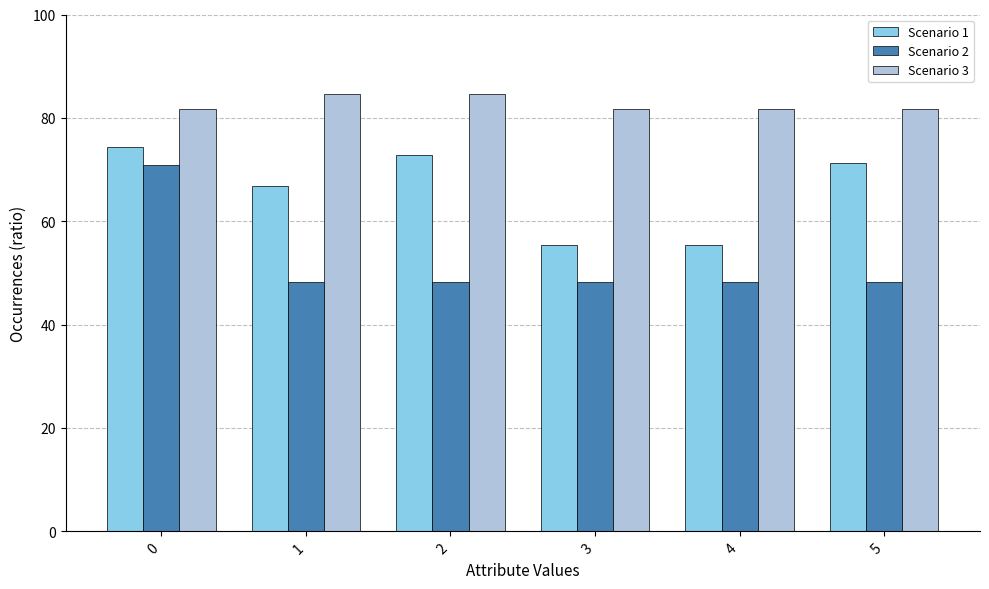

Which series has the largest range (max minus min)?

Scenario 2